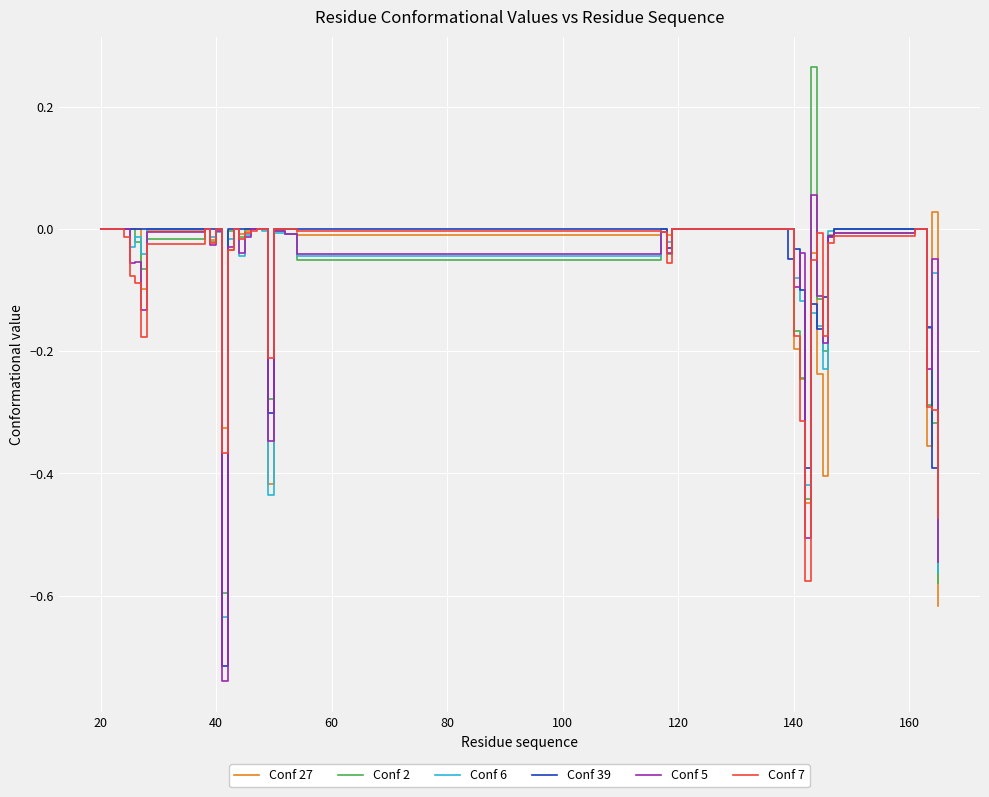

Which series has the largest range (max minus min)?

Conf 2